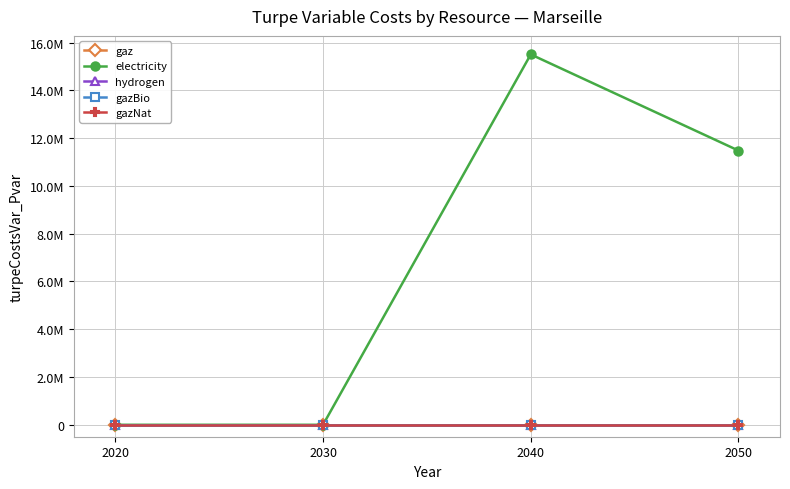

Between 2020 and 2040, which is larger?

2020